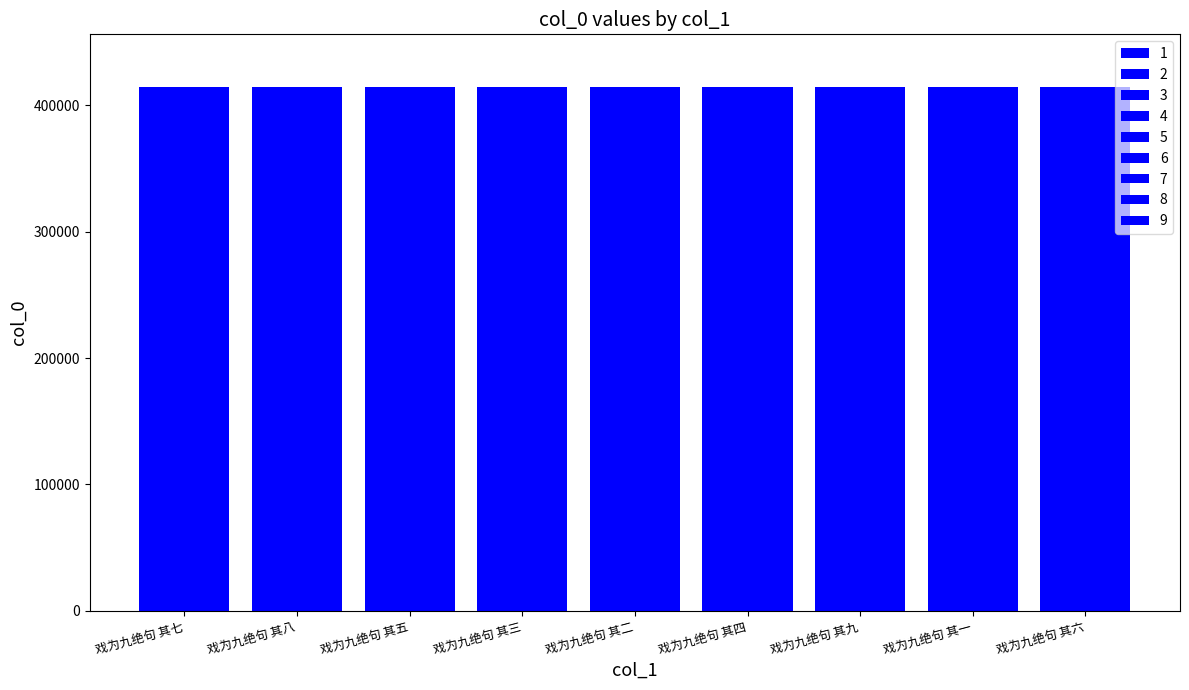

What is the minimum value shown in the chart?

414643